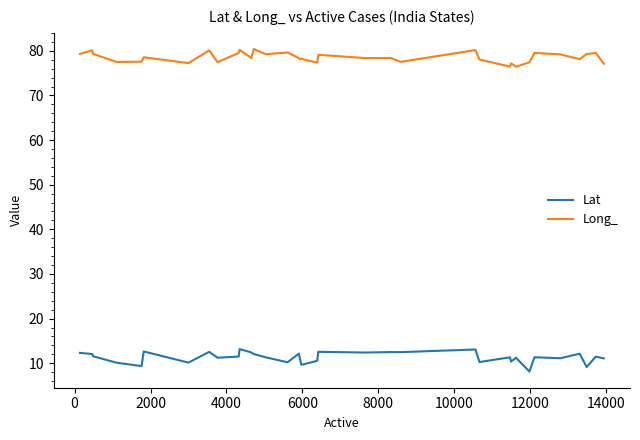

Which series has the largest total across all categories?

Long_